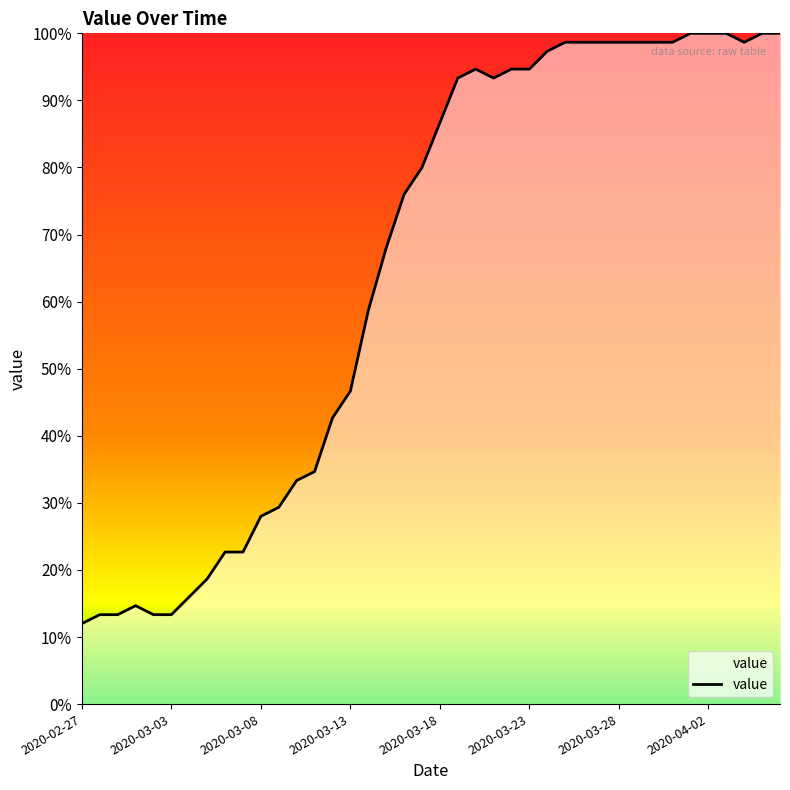

What is the difference between the maximum and minimum values?

88.0